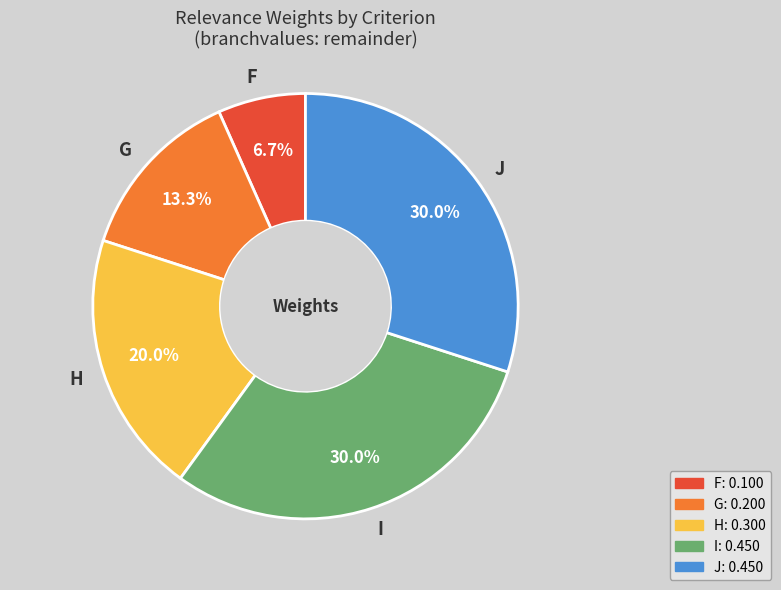

Combined, what portion of the pie is G and H?

33.3%